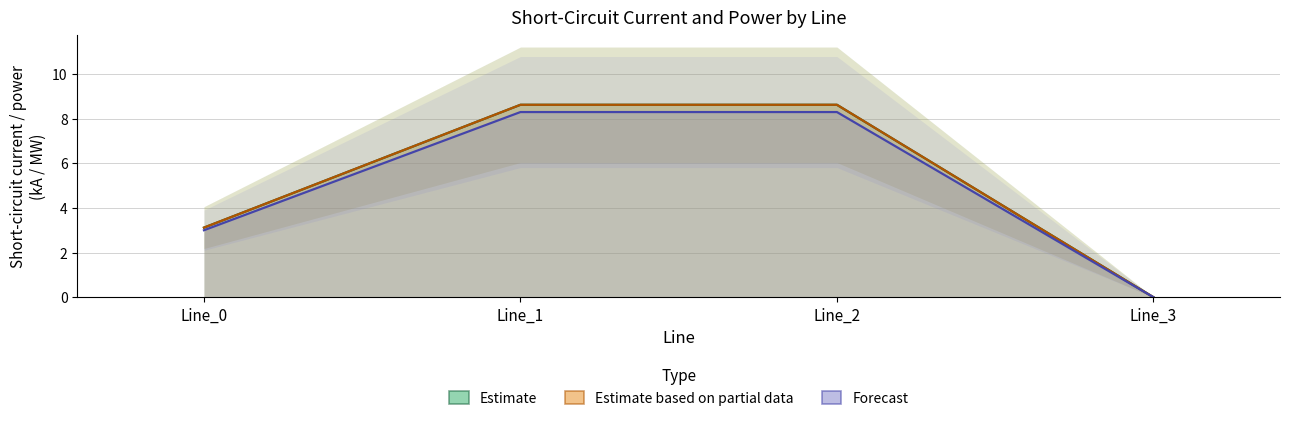

The Estimate based on partial data series shows 15.2 at Line_2. True or false?

False